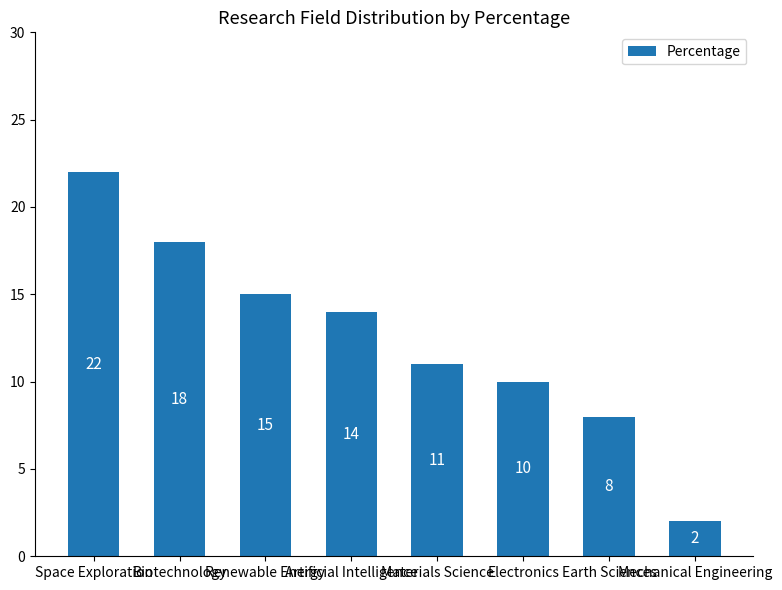

The value at Artificial Intelligence is 14. True or false?

True